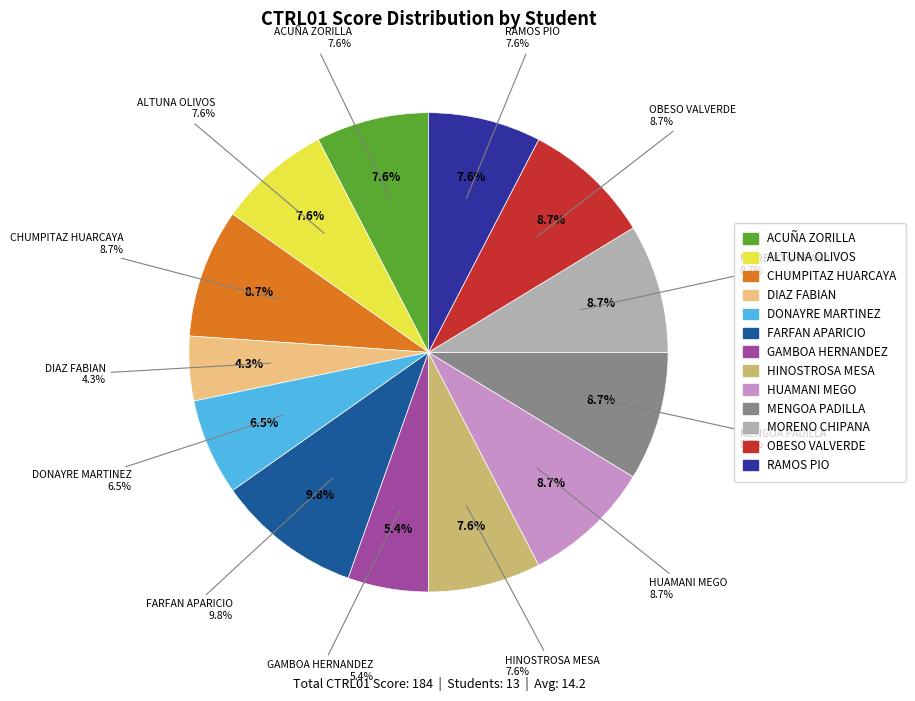

Is it true that GAMBOA HERNANDEZ is 5% of the pie?

True